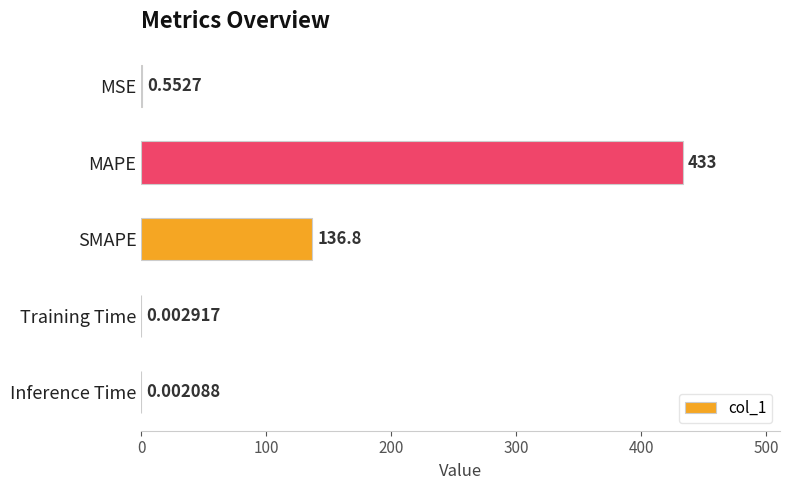

Which category has the highest value across all series?

MAPE